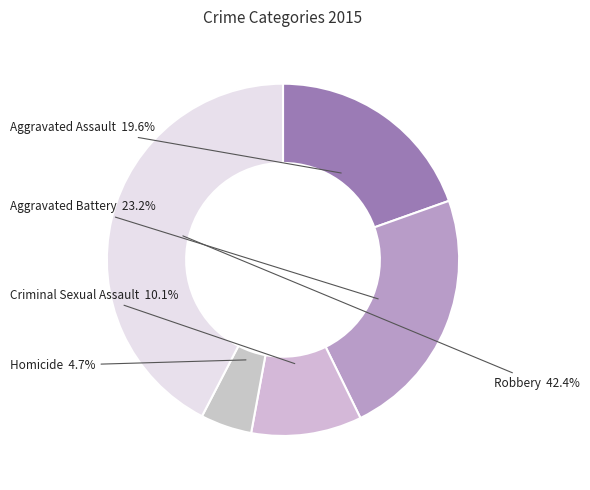

Between Criminal Sexual Assault and Homicide, which is larger?

Criminal Sexual Assault